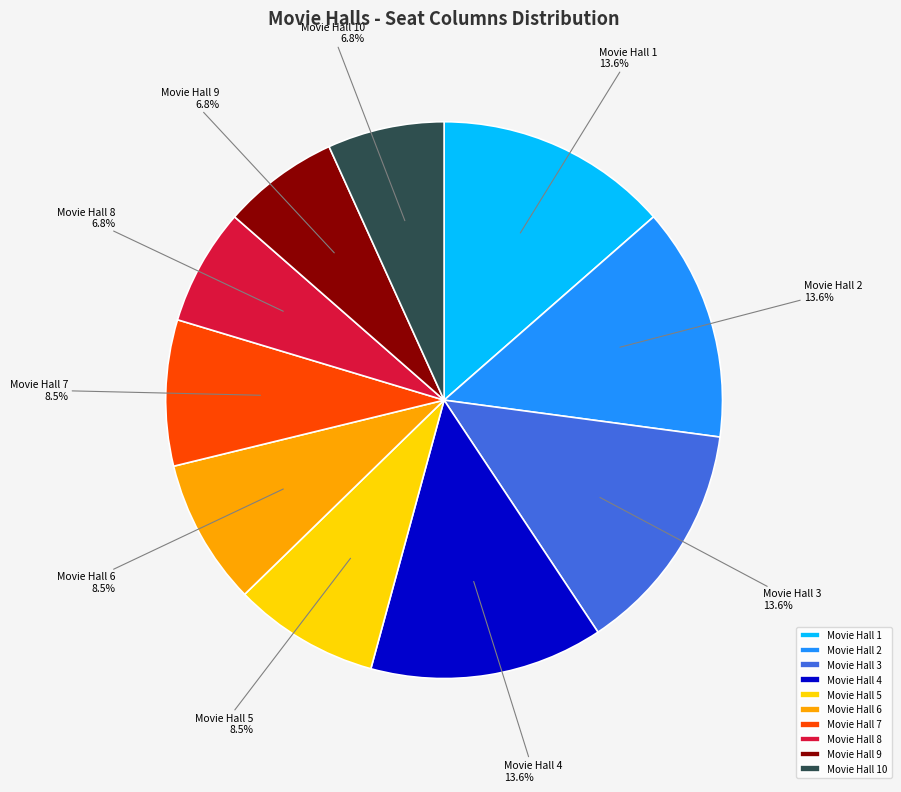

What is the ratio of the value at Movie Hall 10 to the value at Movie Hall 4?

0.5